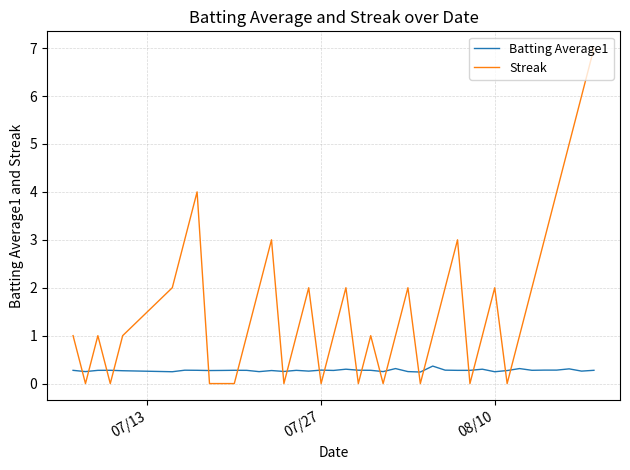

What is the lowest value of the Batting Average1 series?

0.2